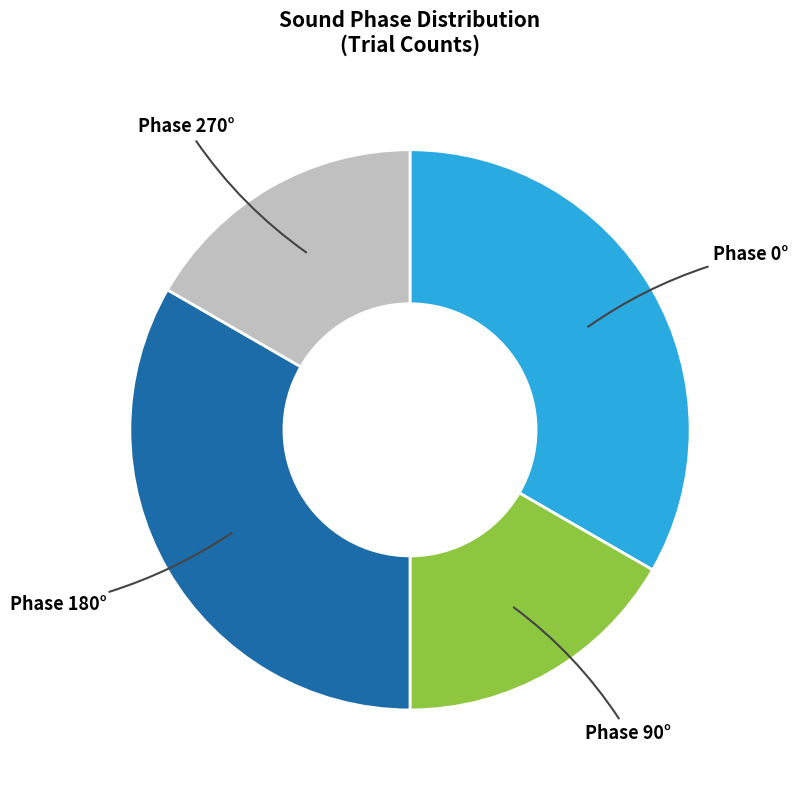

Is there a majority slice in this chart?

No